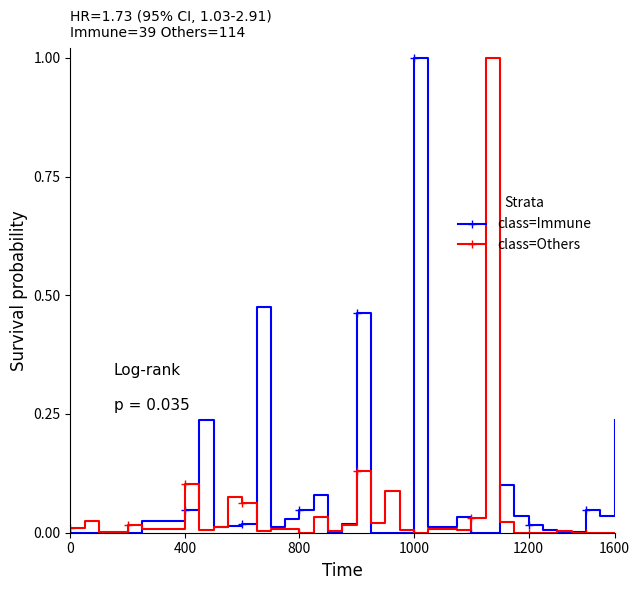

True or false: class=Others has more than 2 interior local peaks.

True